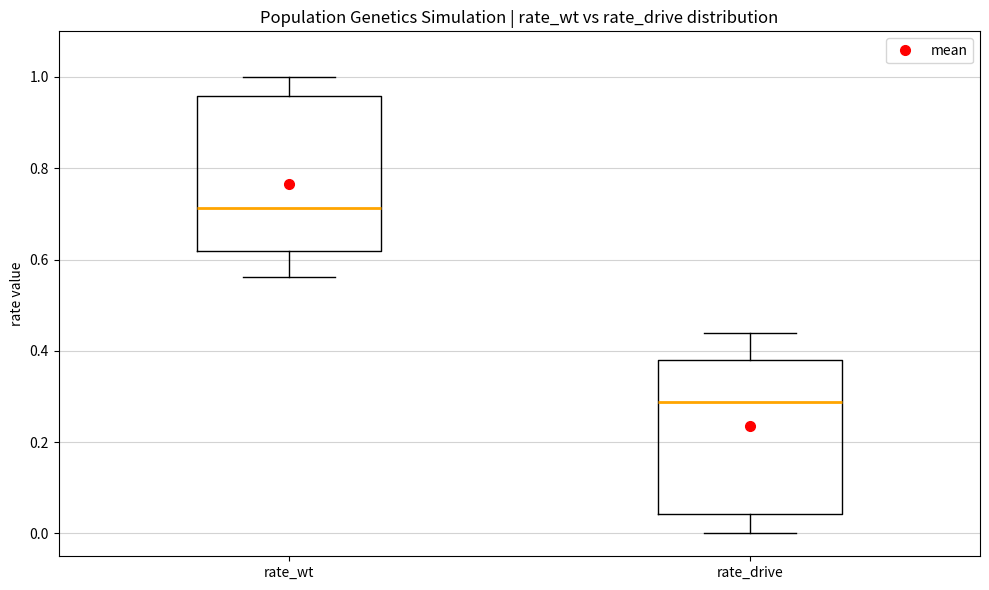

Where does the upper whisker of the box for rate_drive end on the y-axis? The values are not printed on the chart, so give them approximately, as read against the axis.

0.44